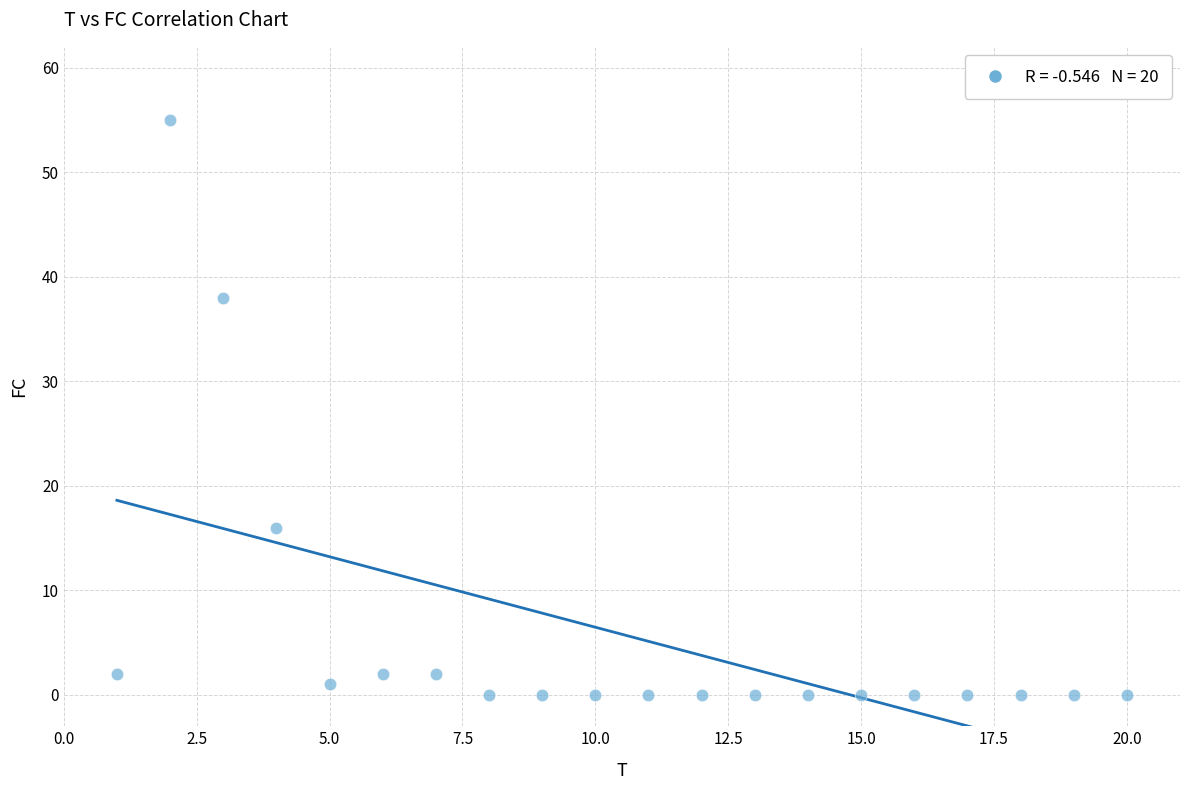

What is the range of Y values (max minus min)?

55